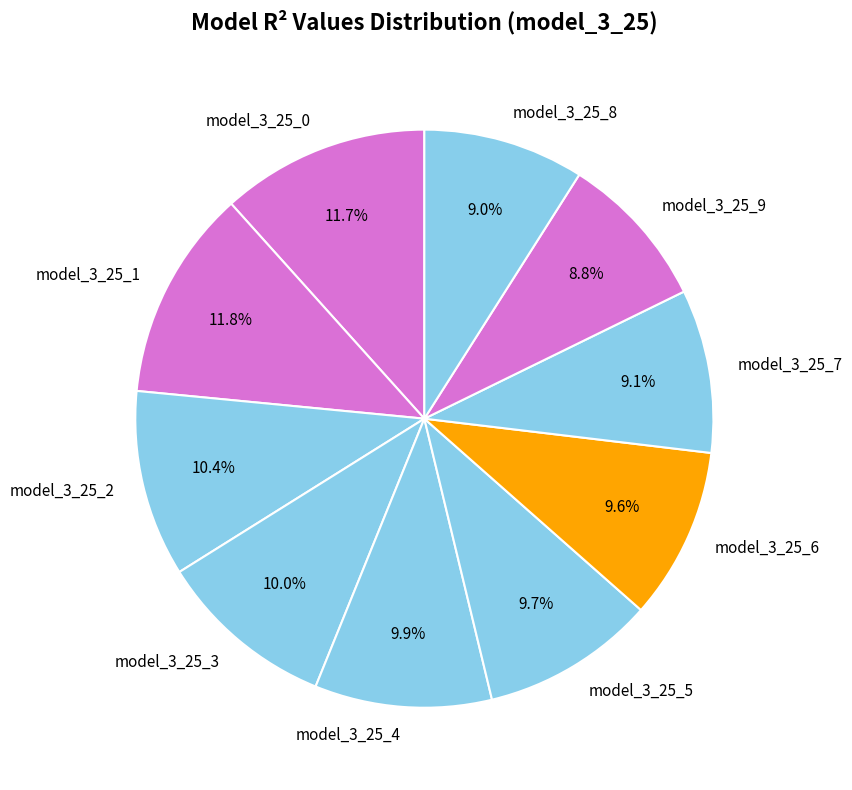

Is there any slice that represents more than half of the pie?

No